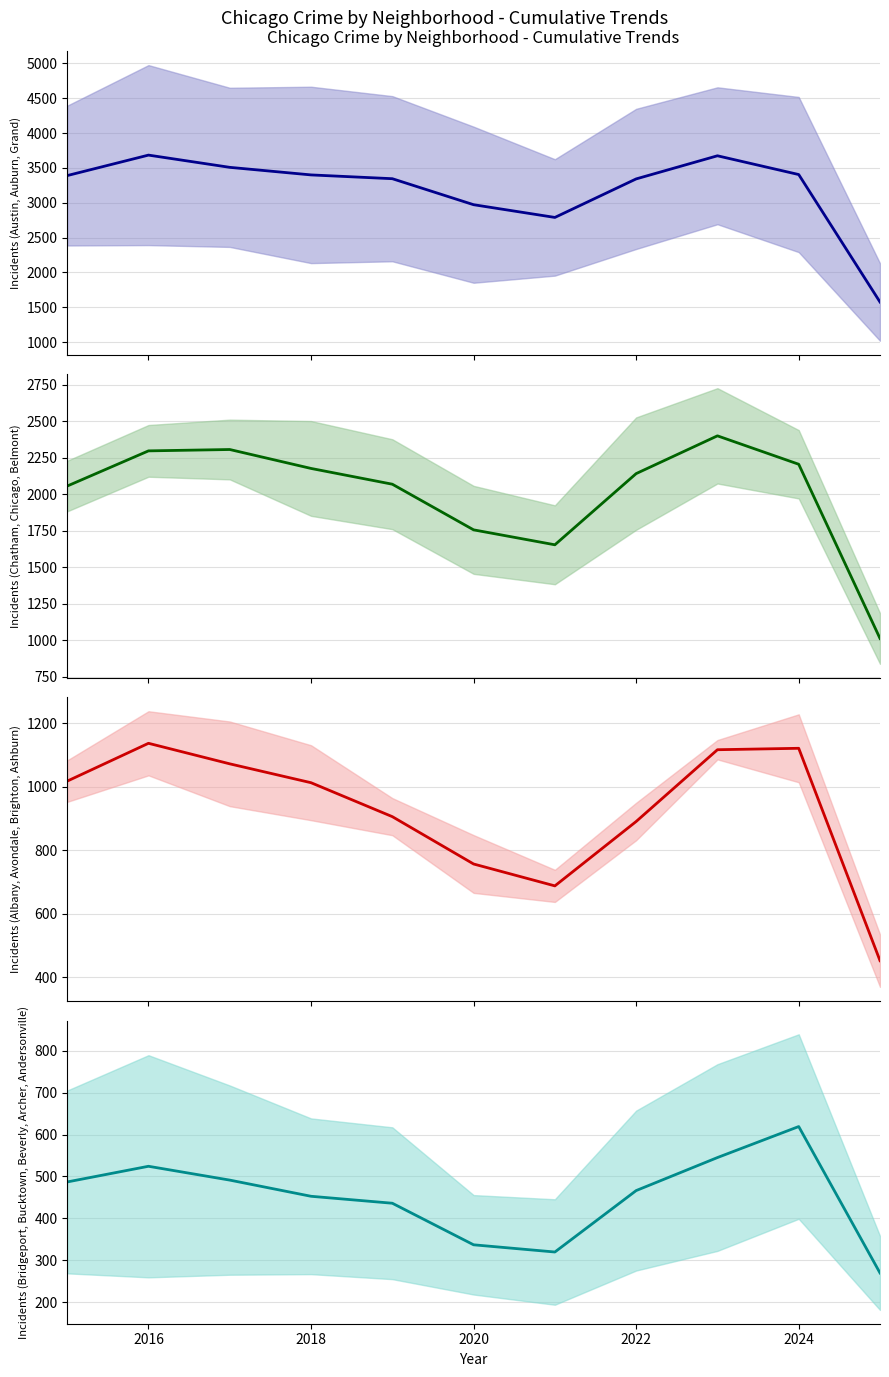

What is the difference between the maximum and minimum values in the High-Crime Areas (Mean) series?

2109.0